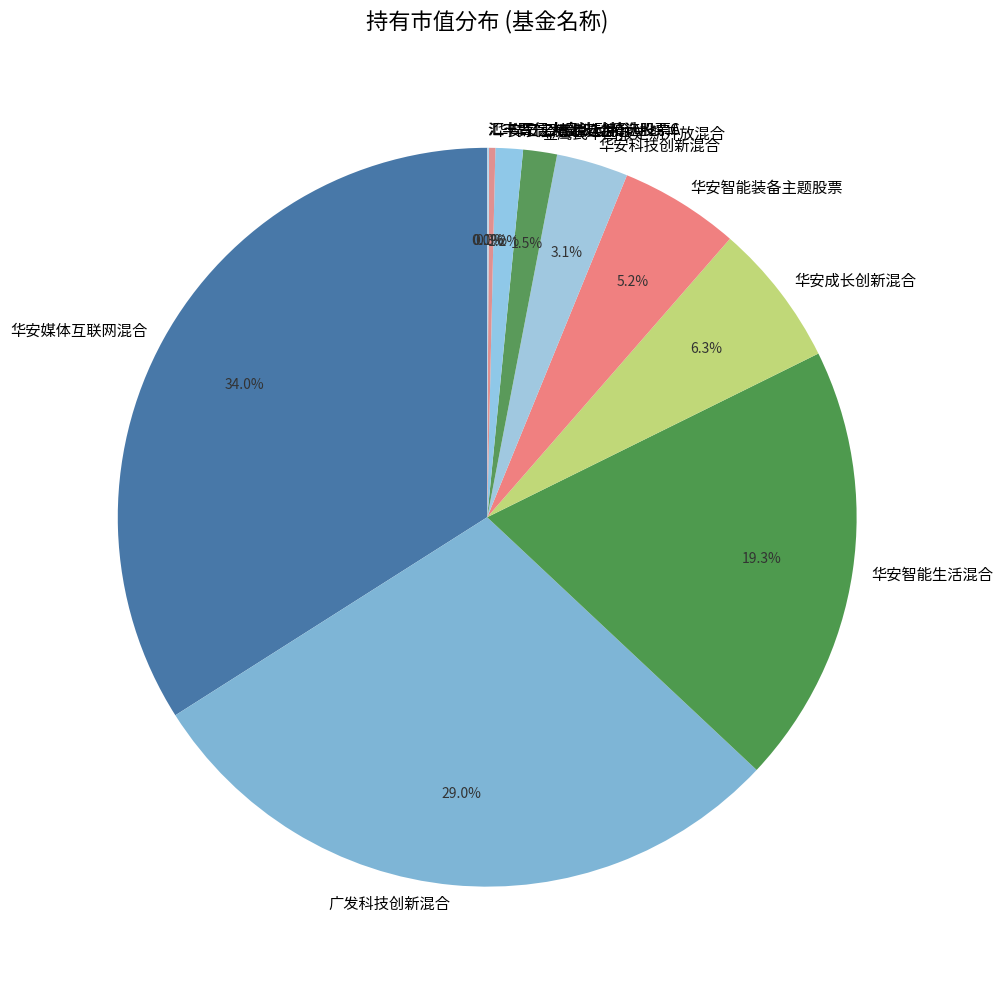

To the nearest percent, what is the average slice percentage?

9%